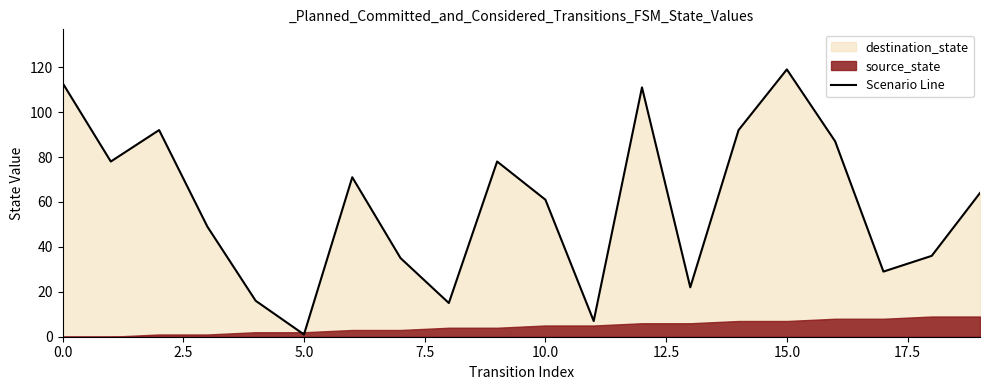

The value at 5.0 is 20. True or false?

False